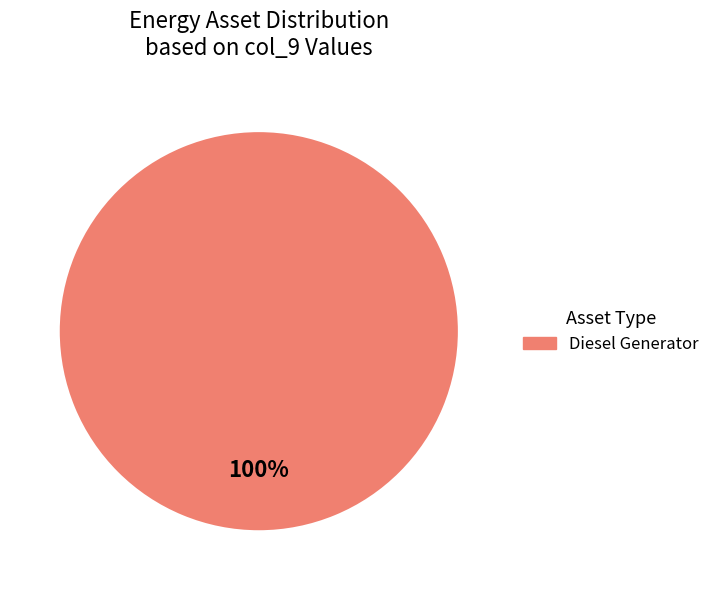

Is there a majority slice in this chart?

Yes